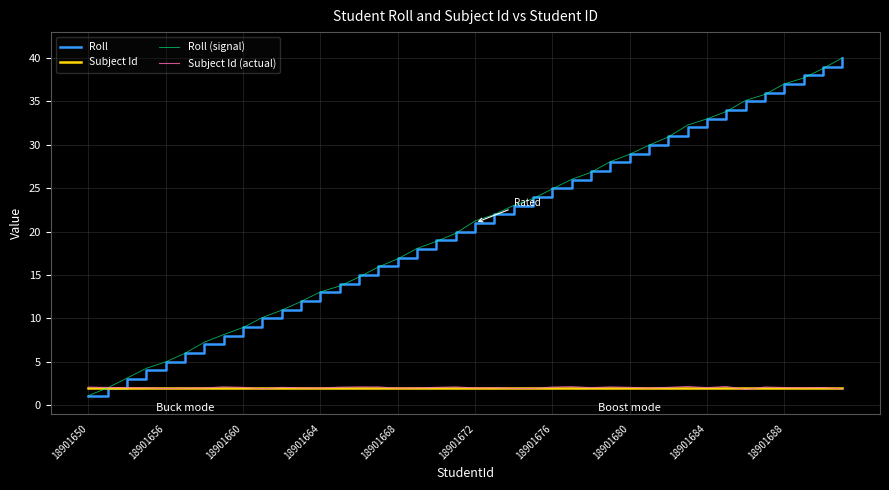

Which series has the largest range (max minus min)?

Roll